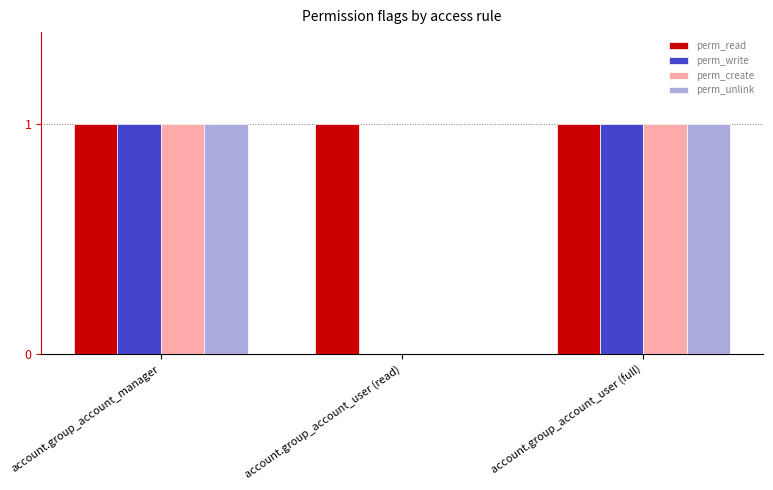

Is it true that perm_create equals 0 at account.group_account_user (read)?

True